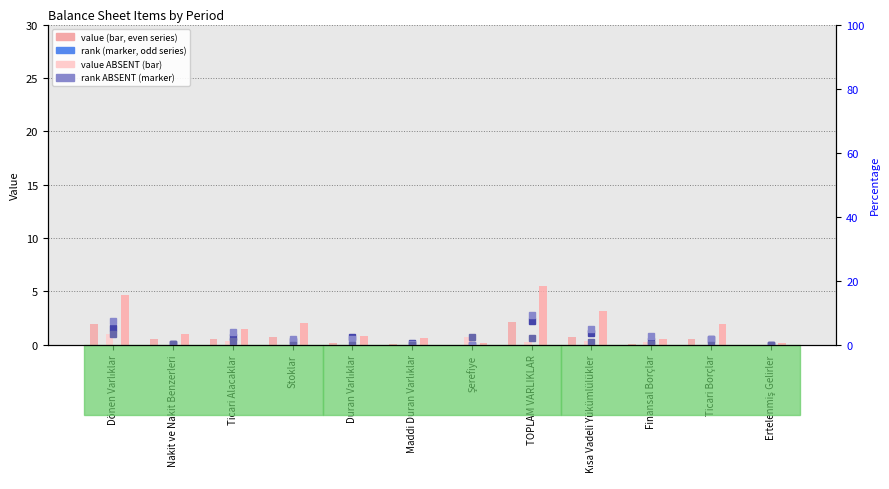

How many data points does each series have?

12